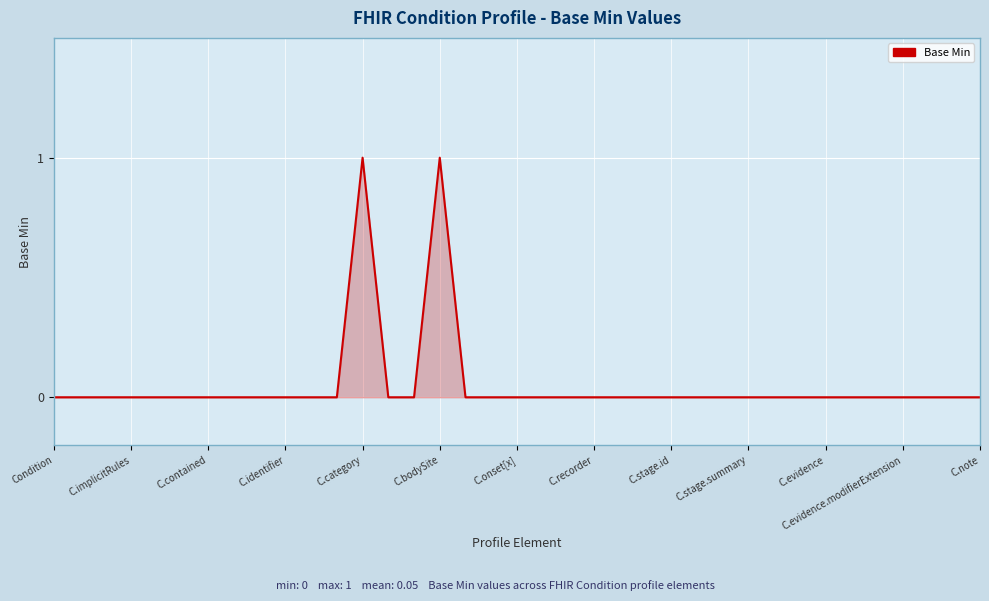

Is it true that the value at Condition is 0?

True